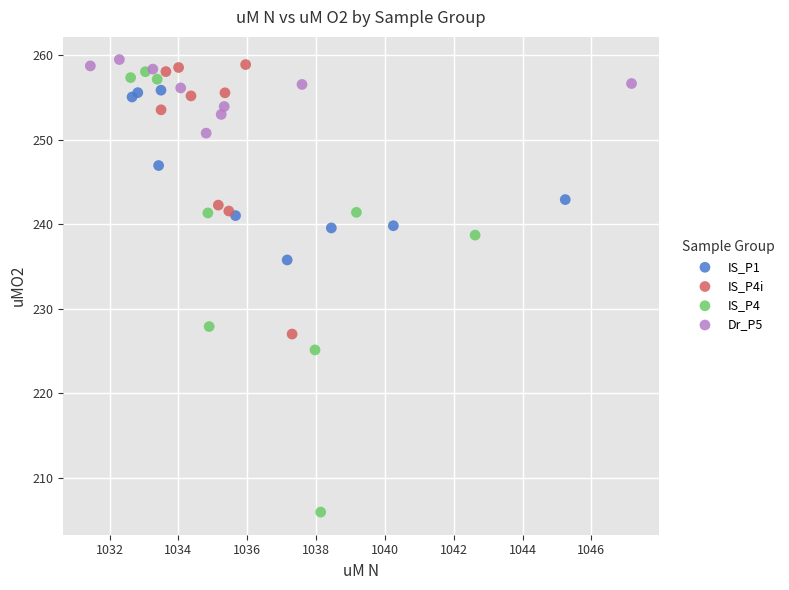

Which series reaches the minimum Y coordinate?

IS_P4